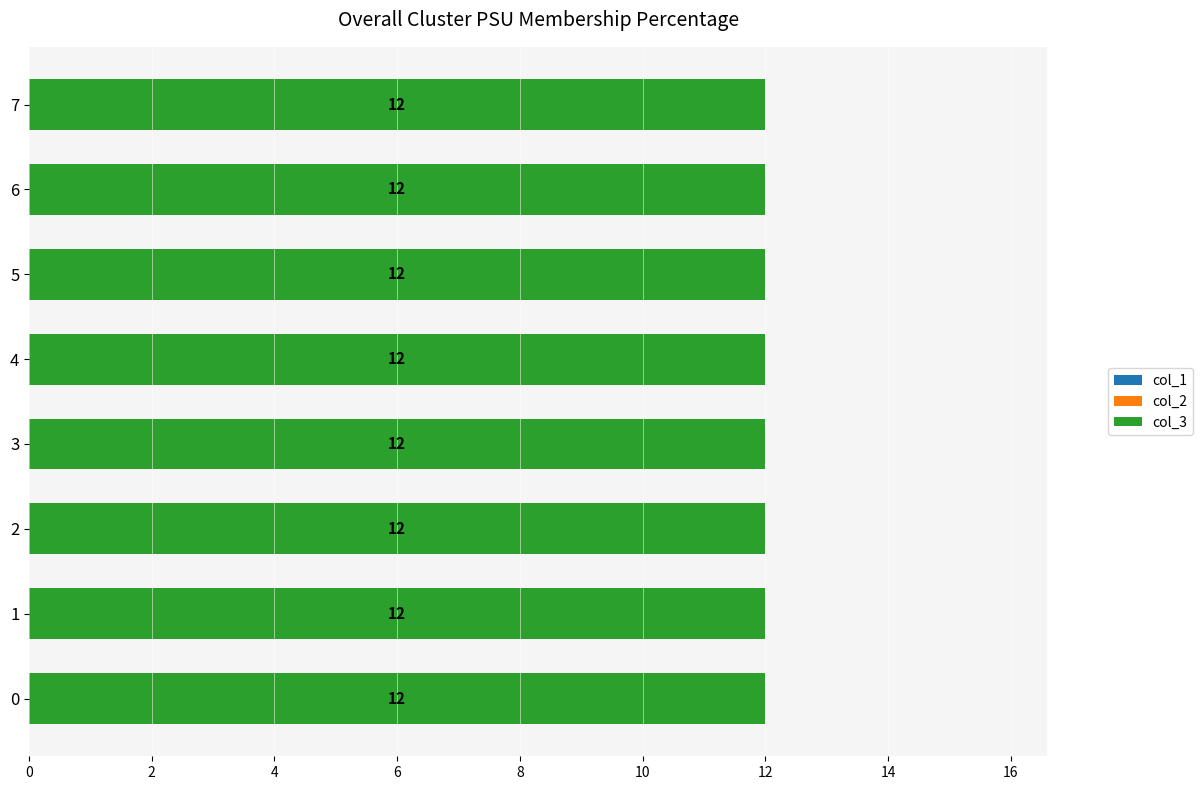

What is the total value across all series at 6?

12